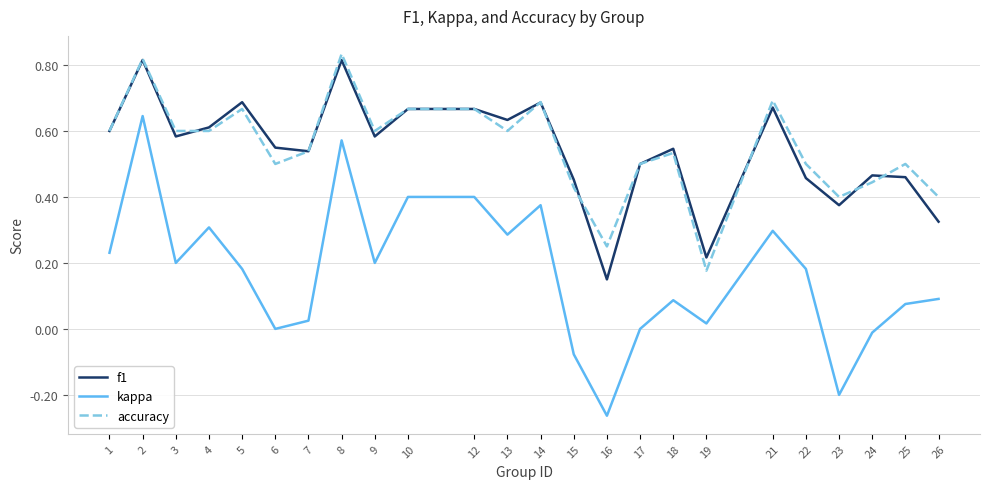

True or false: kappa and accuracy intersect in this chart.

False